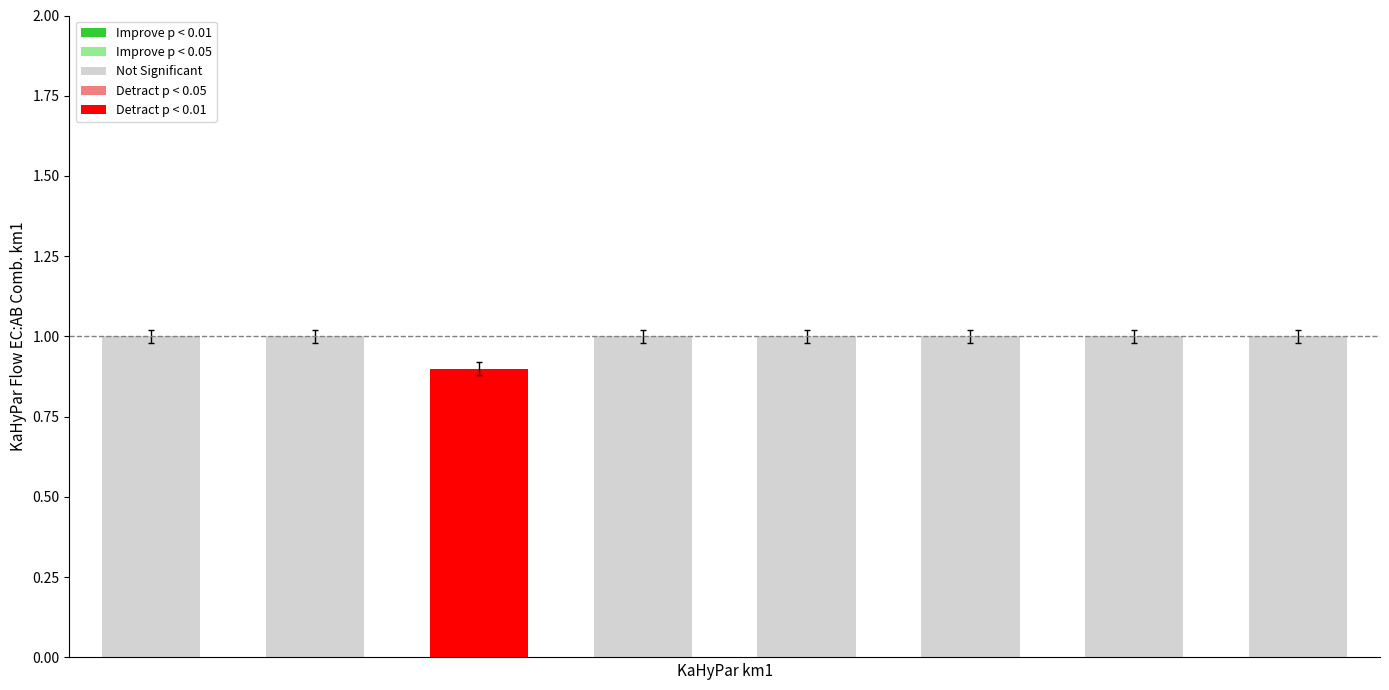

What is the greatest value displayed?

1.0